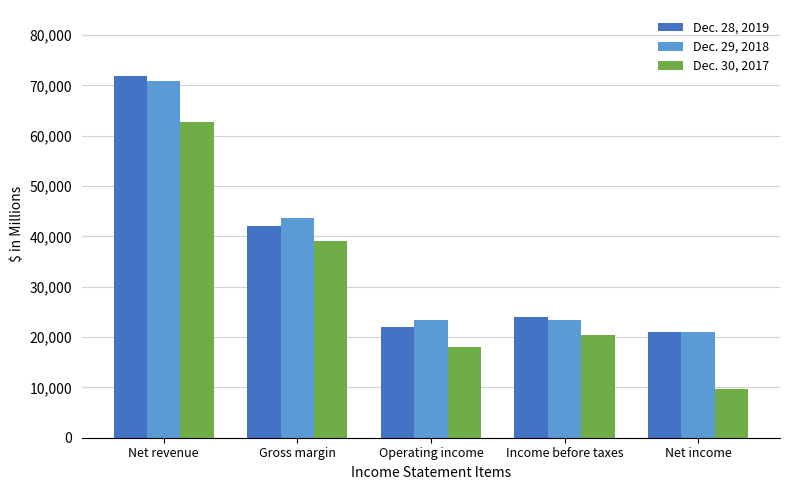

What is the difference between the Dec. 30, 2017 values at Operating income and Income before taxes?

2302